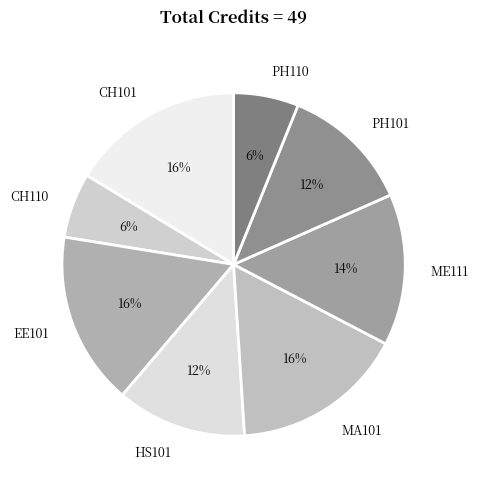

Approximately how many times larger is the value at CH110 compared to ME111?

0.4